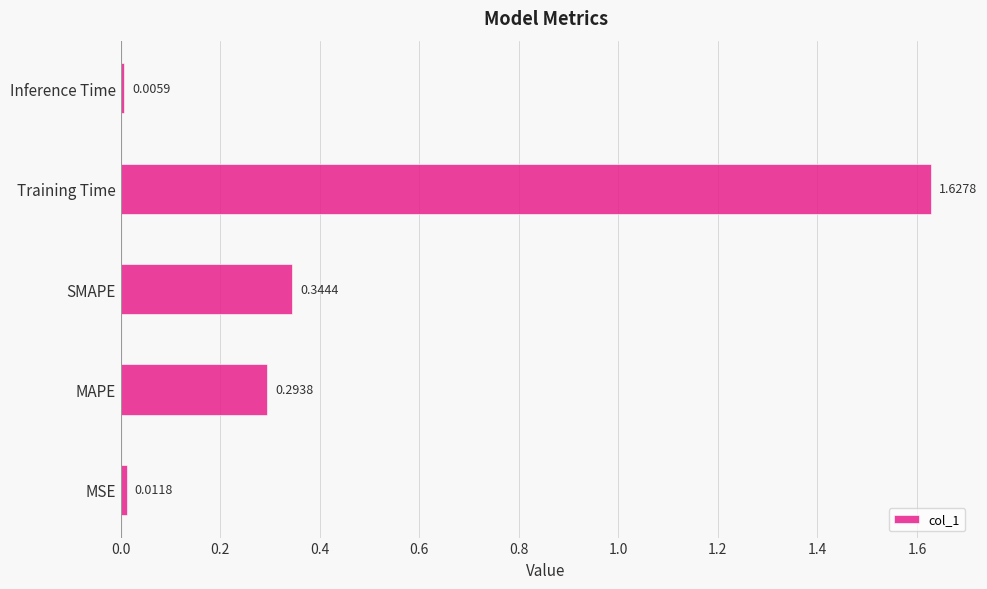

List the labels in order of value, smallest first.

Inference Time, MSE, MAPE, SMAPE, Training Time